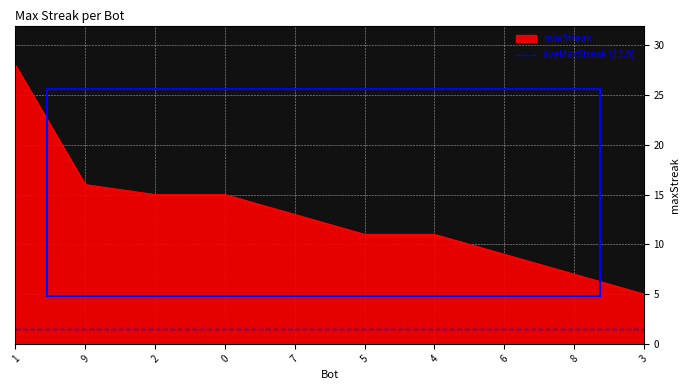

Approximately how many times larger is the value at 6 compared to 3?

1.8